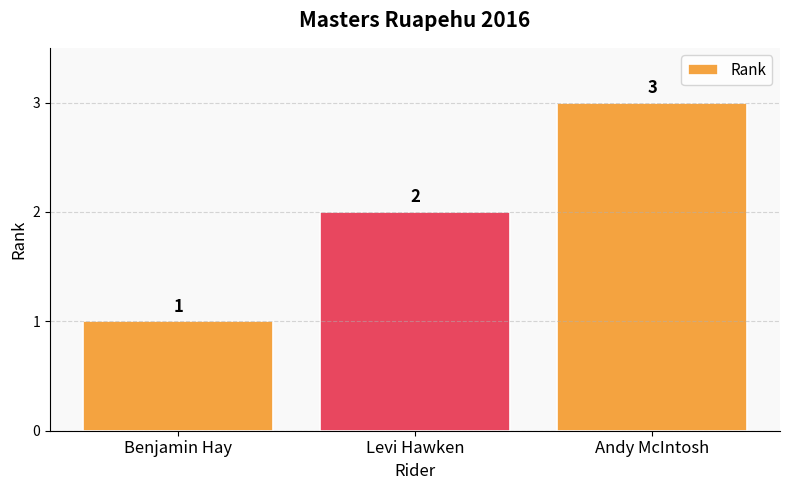

Reading left to right, extract all data points from this chart.

Benjamin Hay=1	Levi Hawken=2	Andy McIntosh=3